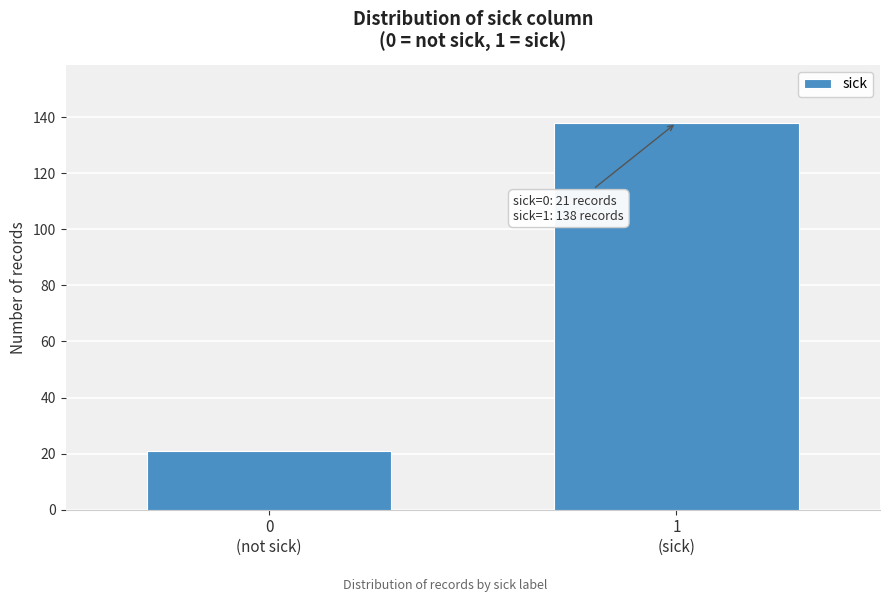

Reading right to left, what are all the values shown in this chart?

138	21